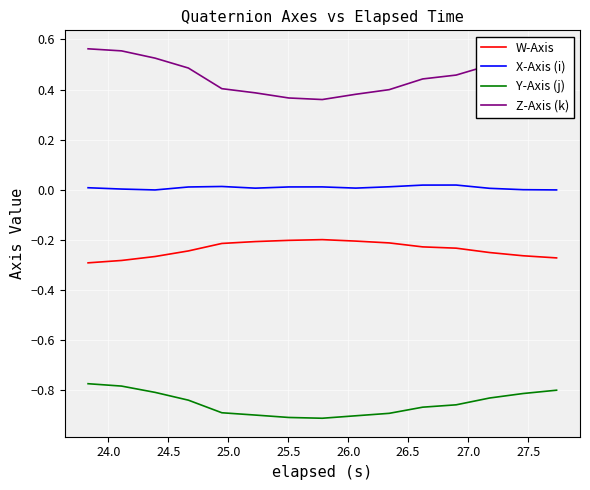

List the series in order of their peak value, lowest first.

Y-Axis (j), W-Axis, X-Axis (i), Z-Axis (k)